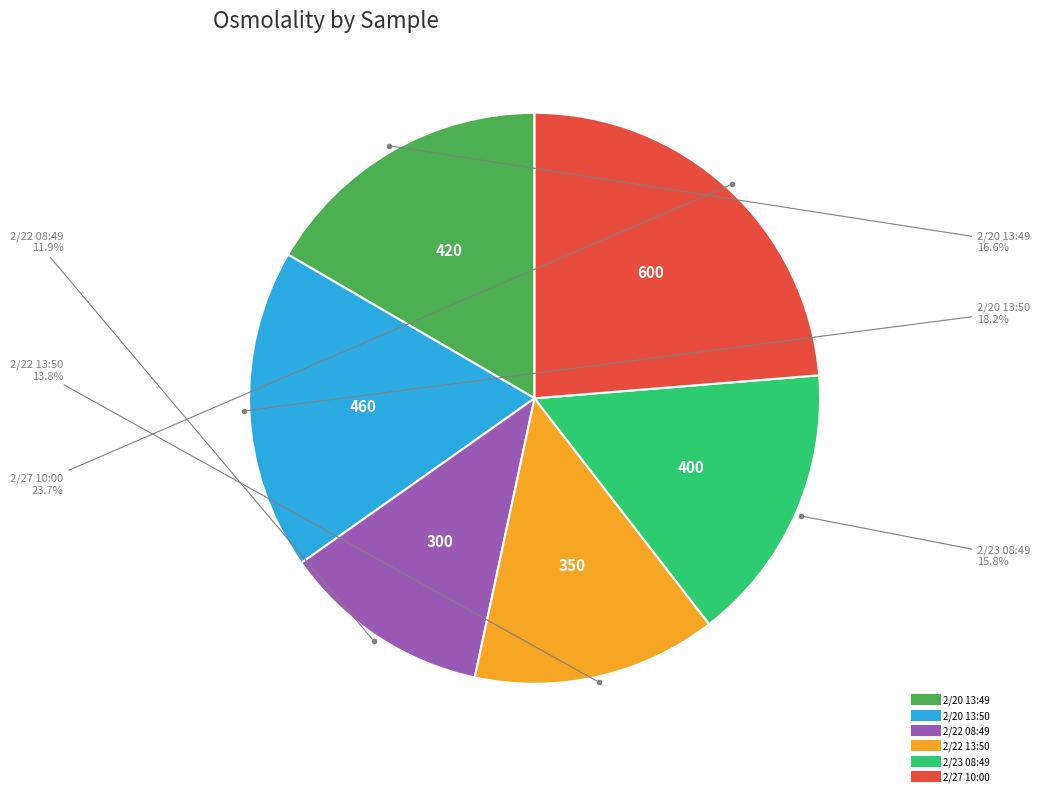

Is there any slice that represents more than half of the pie?

No